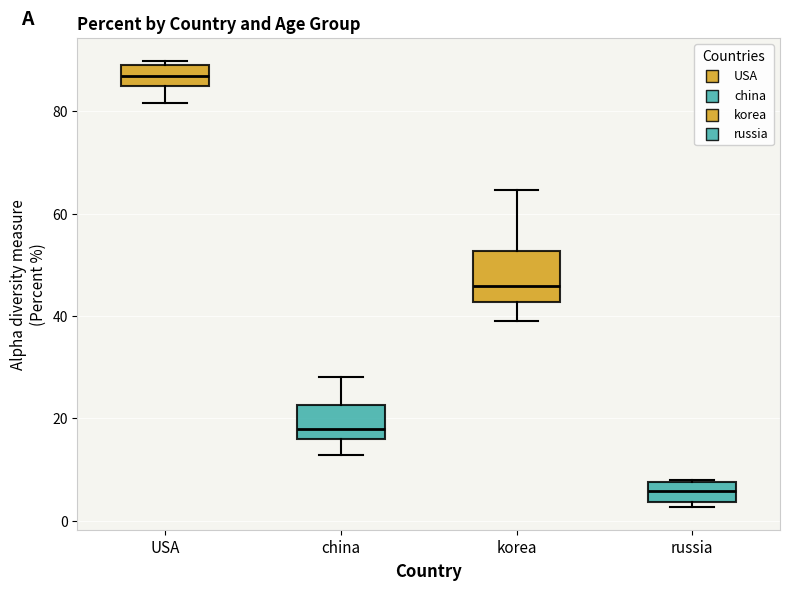

Which box has the highest median line?

USA